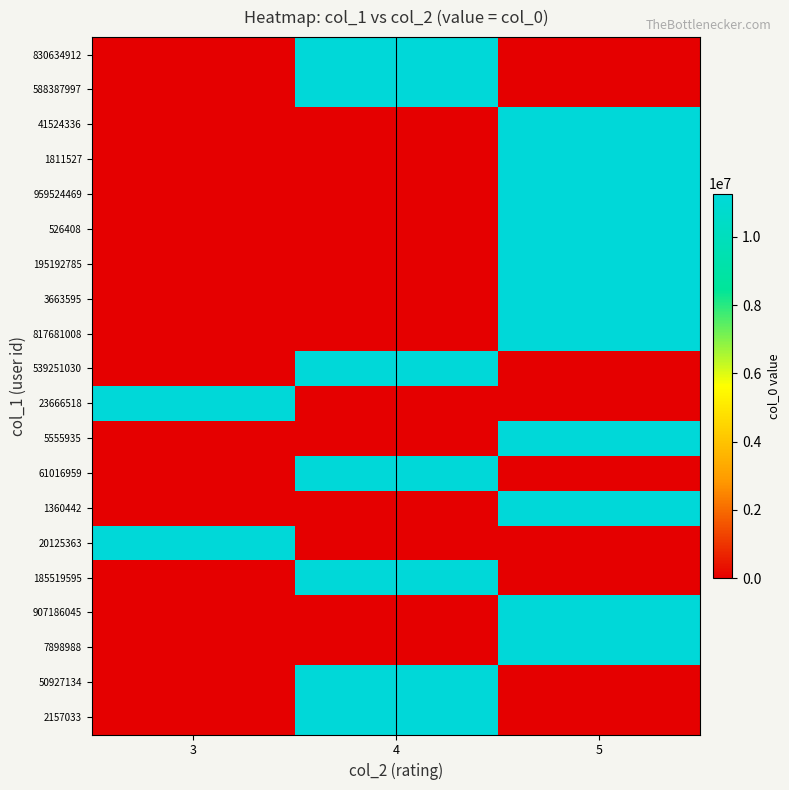

At how many categories does at least one series exceed 3018845?

3